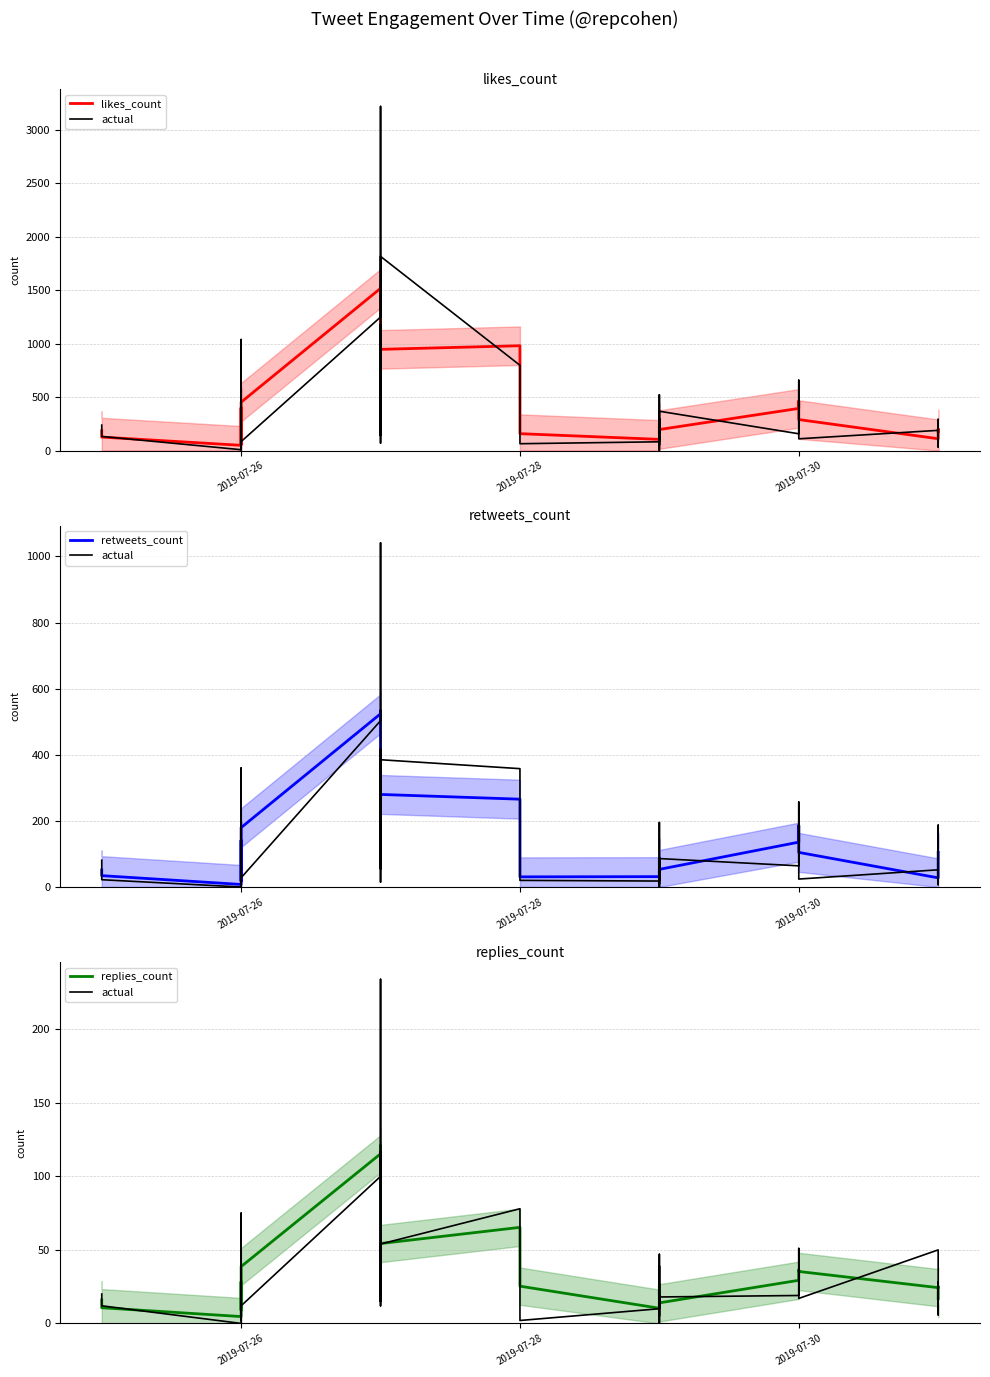

True or false: replies_count has more than 0 interior local peaks.

True